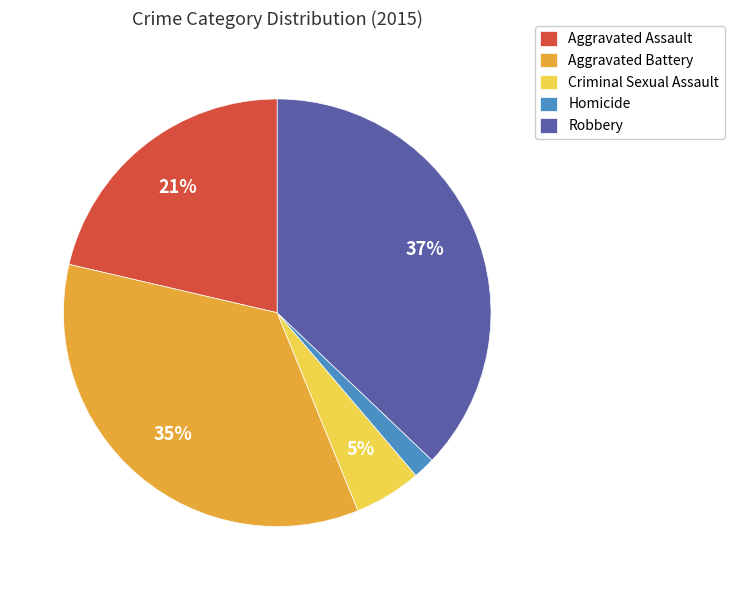

To the nearest percent, what percentage of the pie is Aggravated Battery?

35%